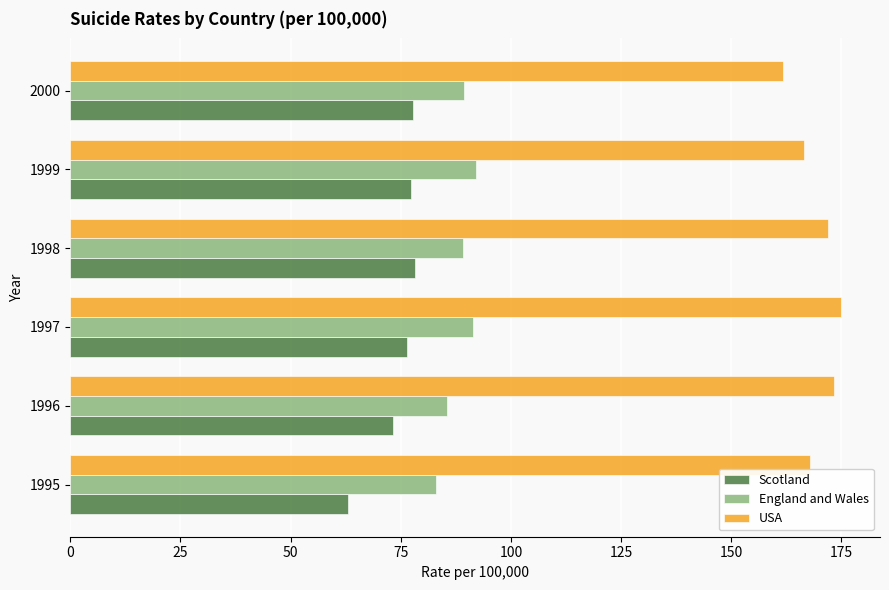

Which series has the largest total across all categories?

USA